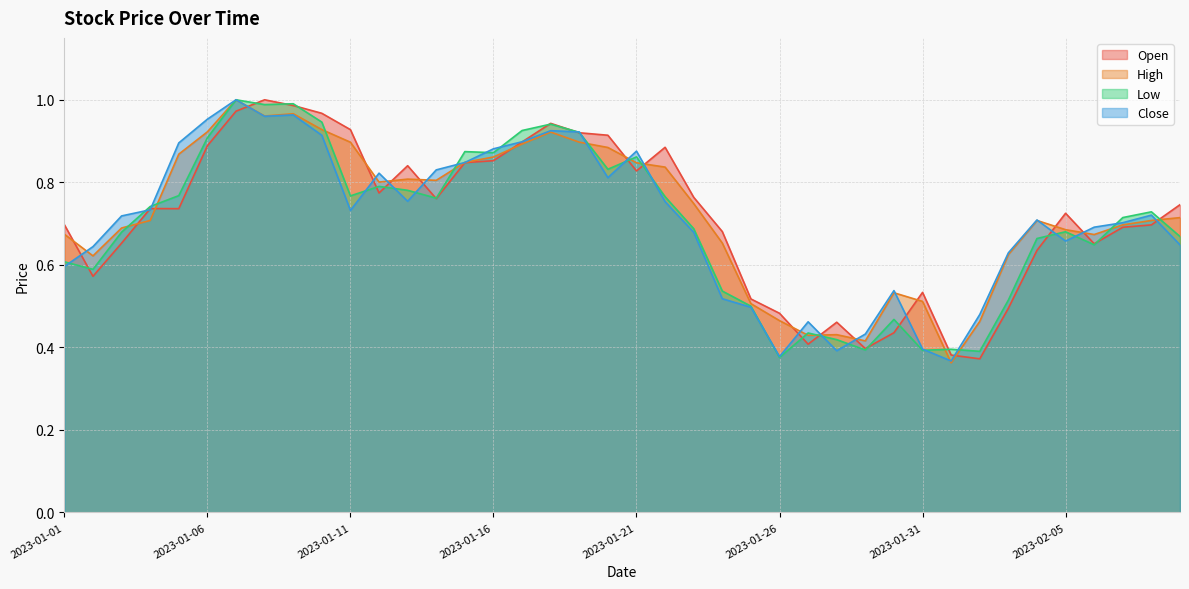

The Close series shows 0.7 at 2023-02-07. True or false?

True